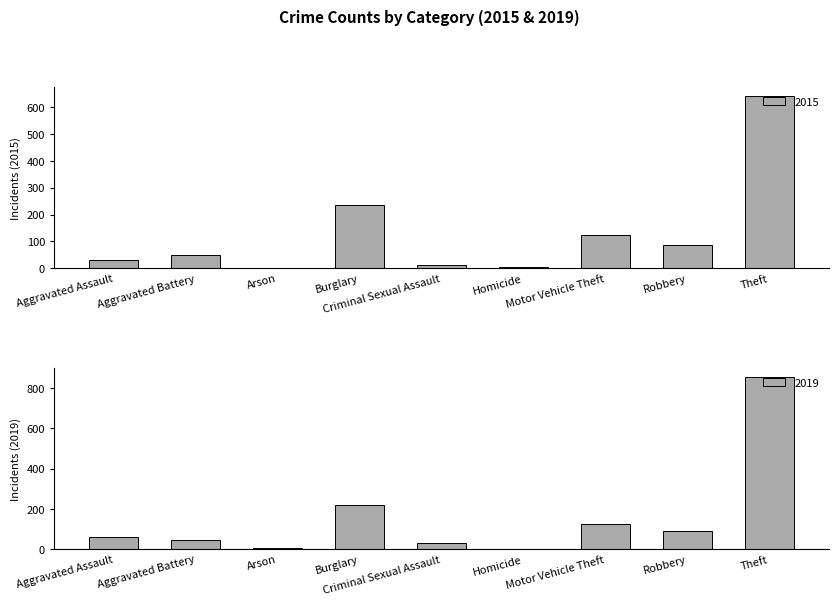

What is the average value of the 2015 series?

132